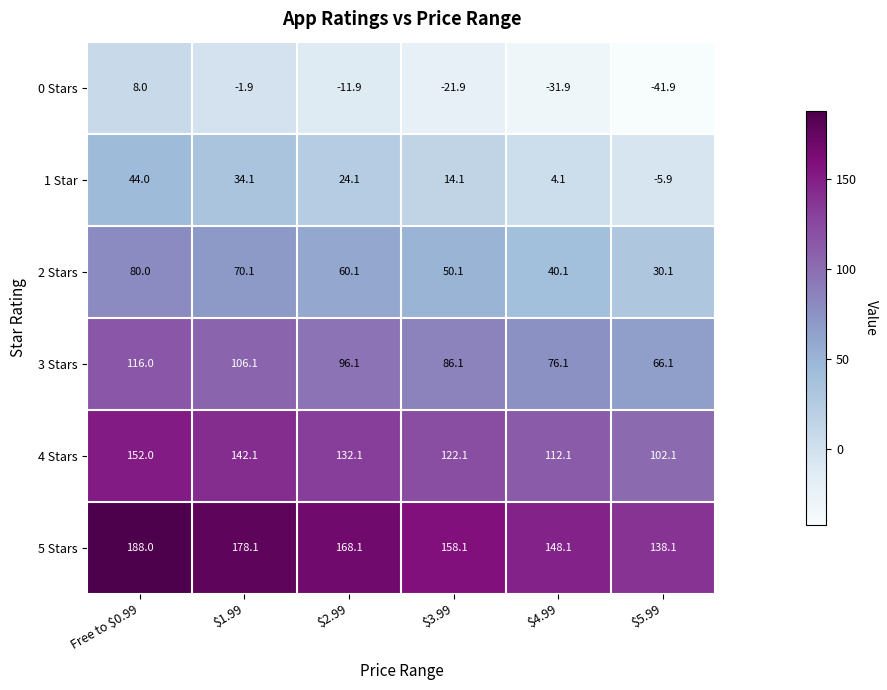

Is it true that 1 Star equals 25.0 at $3.99?

False